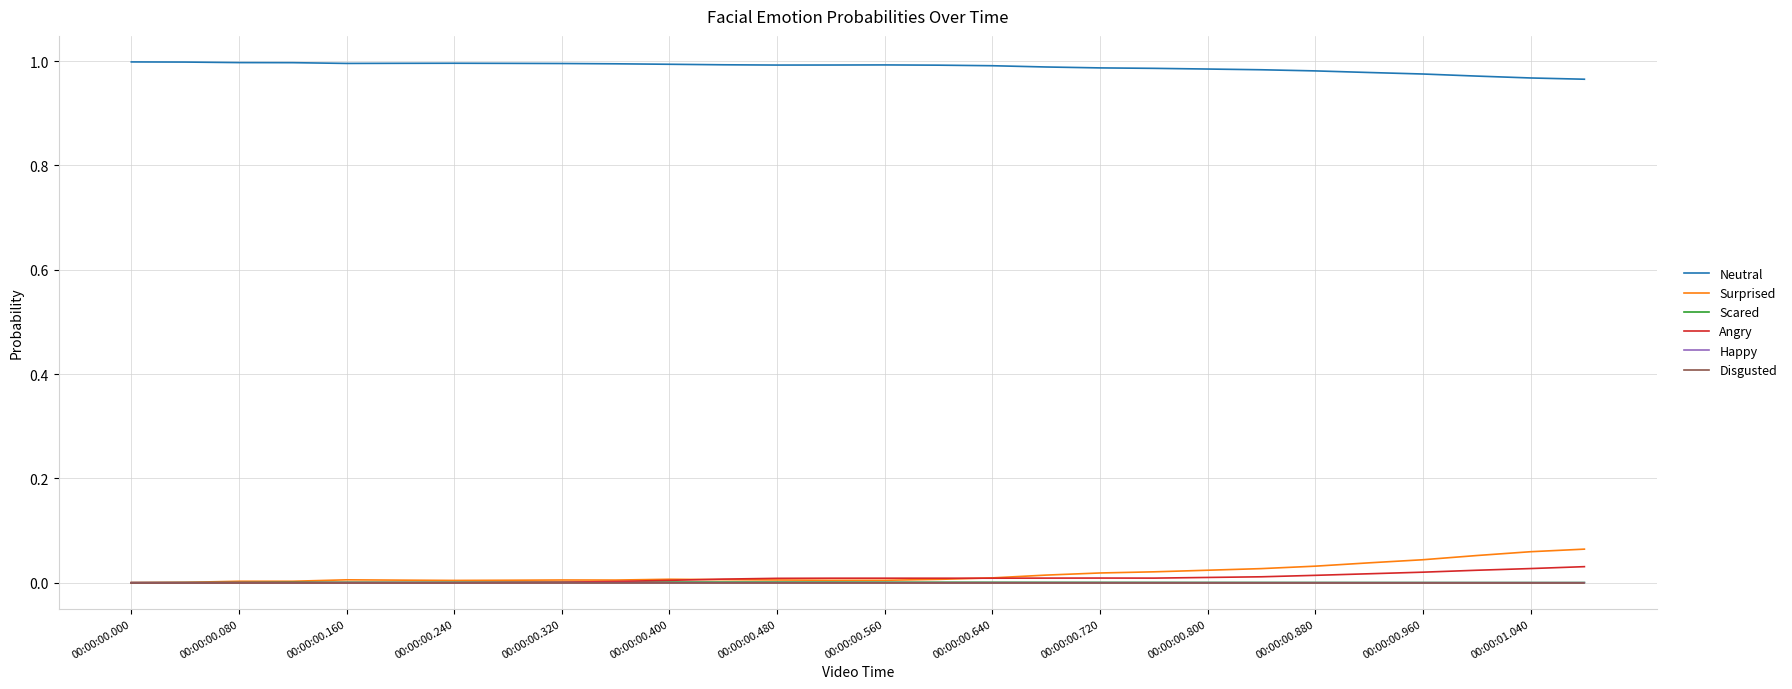

Which series has the largest total across all categories?

Neutral